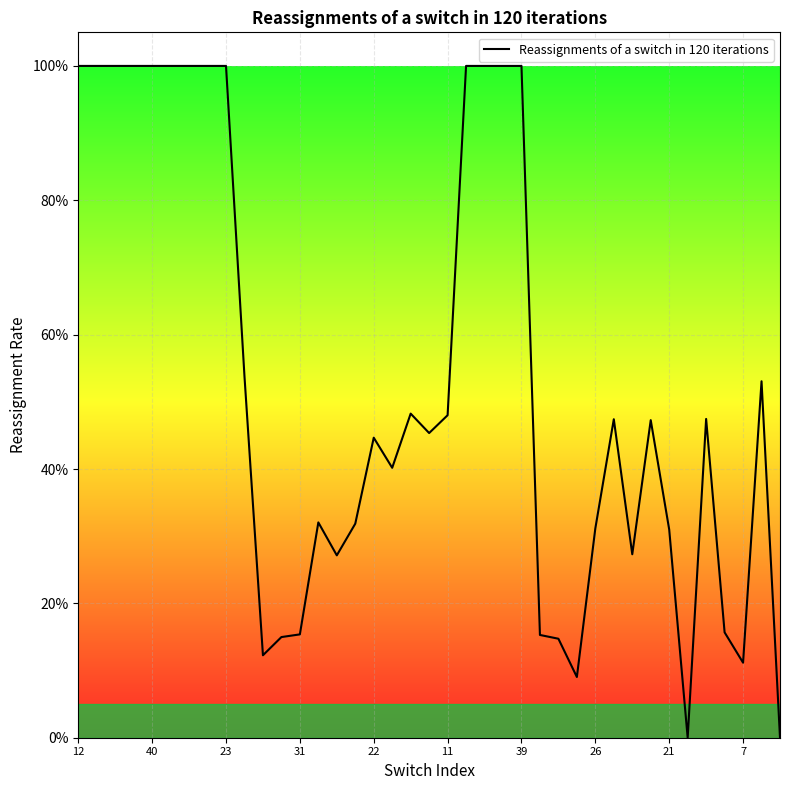

Is this an area chart (filled region under the line)?

Yes